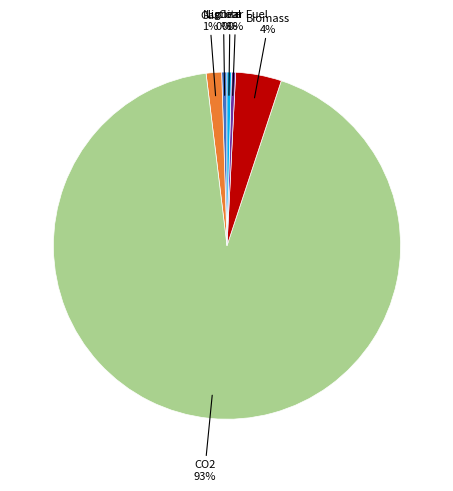

Does any single category account for the majority?

Yes